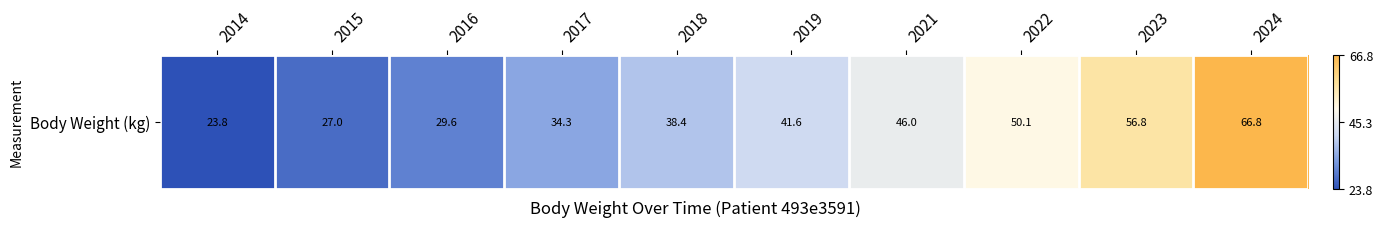

Reading right to left, extract all data points from this chart.

2024=66.8	2023=56.8	2022=50.1	2021=46.0	2019=41.6	2018=38.4	2017=34.3	2016=29.6	2015=27.0	2014=23.8